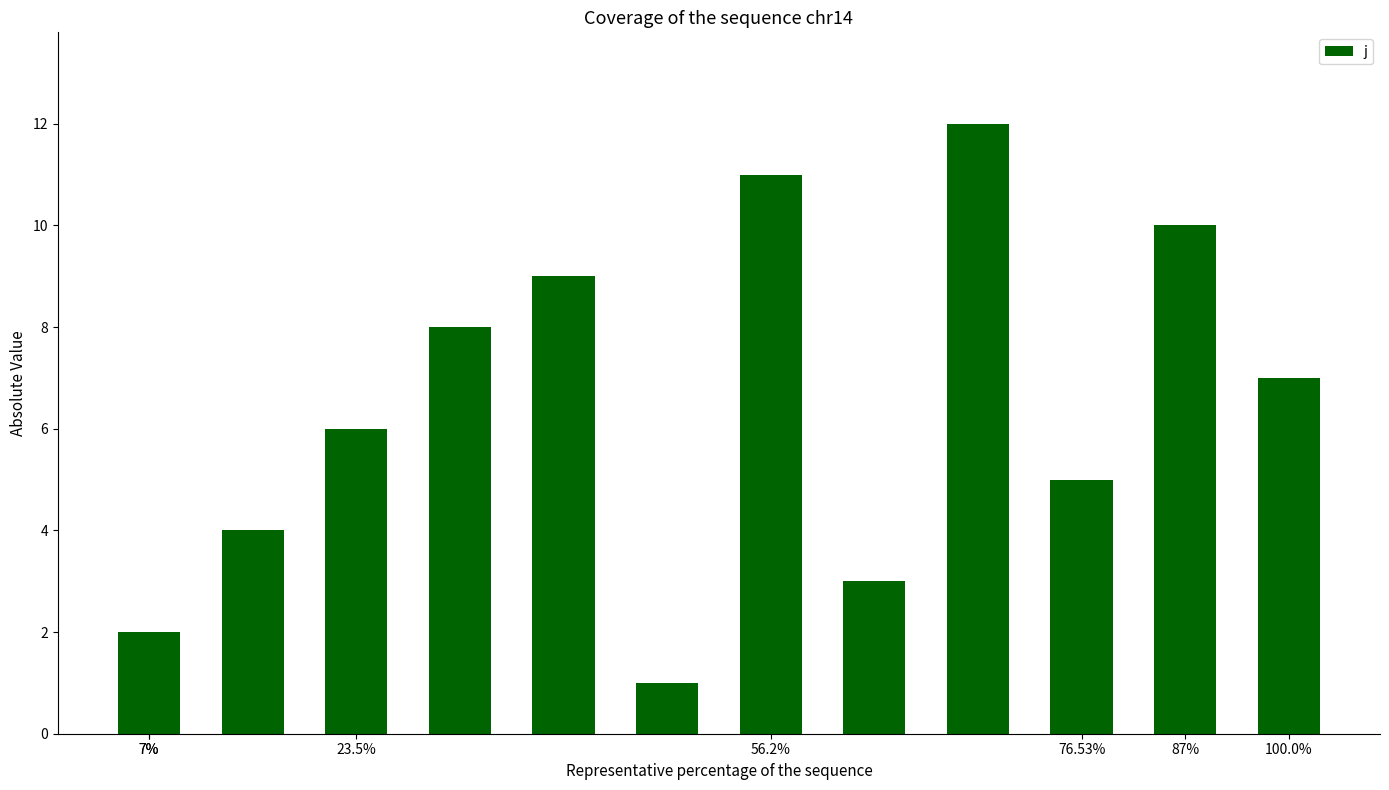

What is the difference between the maximum and minimum values?

11